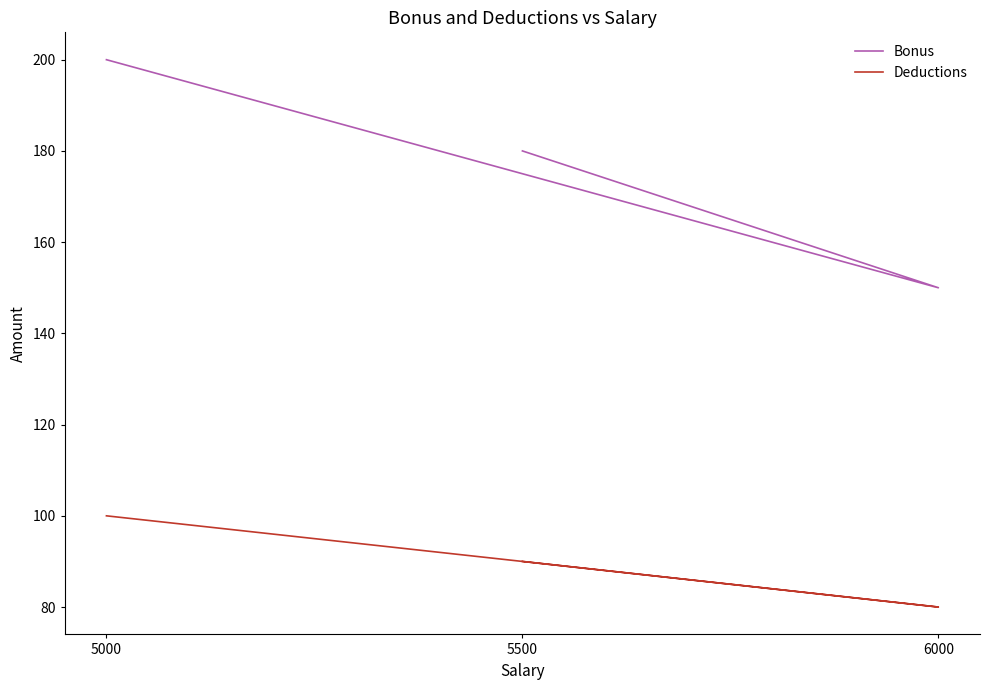

What is the difference between the maximum and second lowest values in the Bonus series?

20